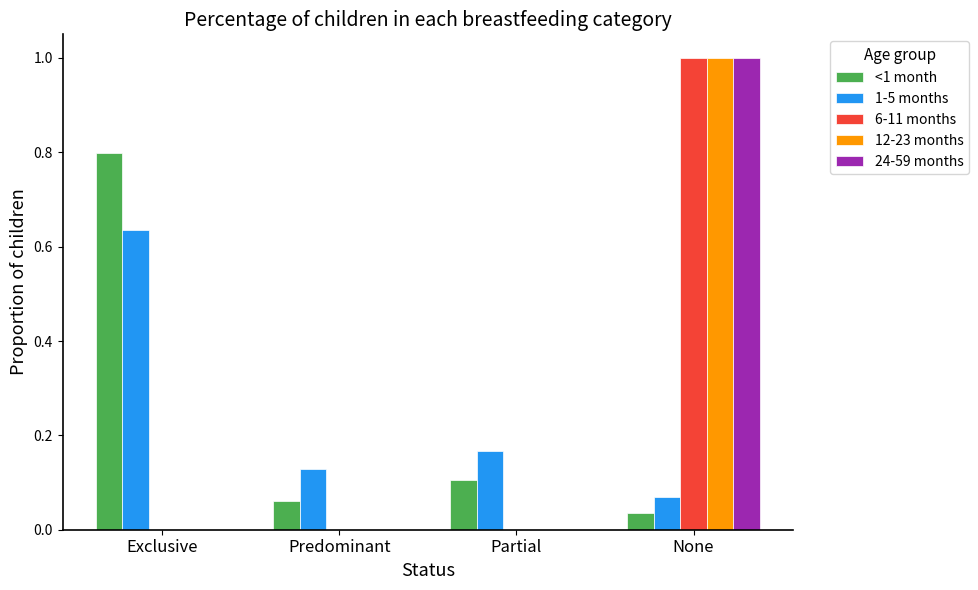

Which category has the highest value in the 6-11 months series?

None